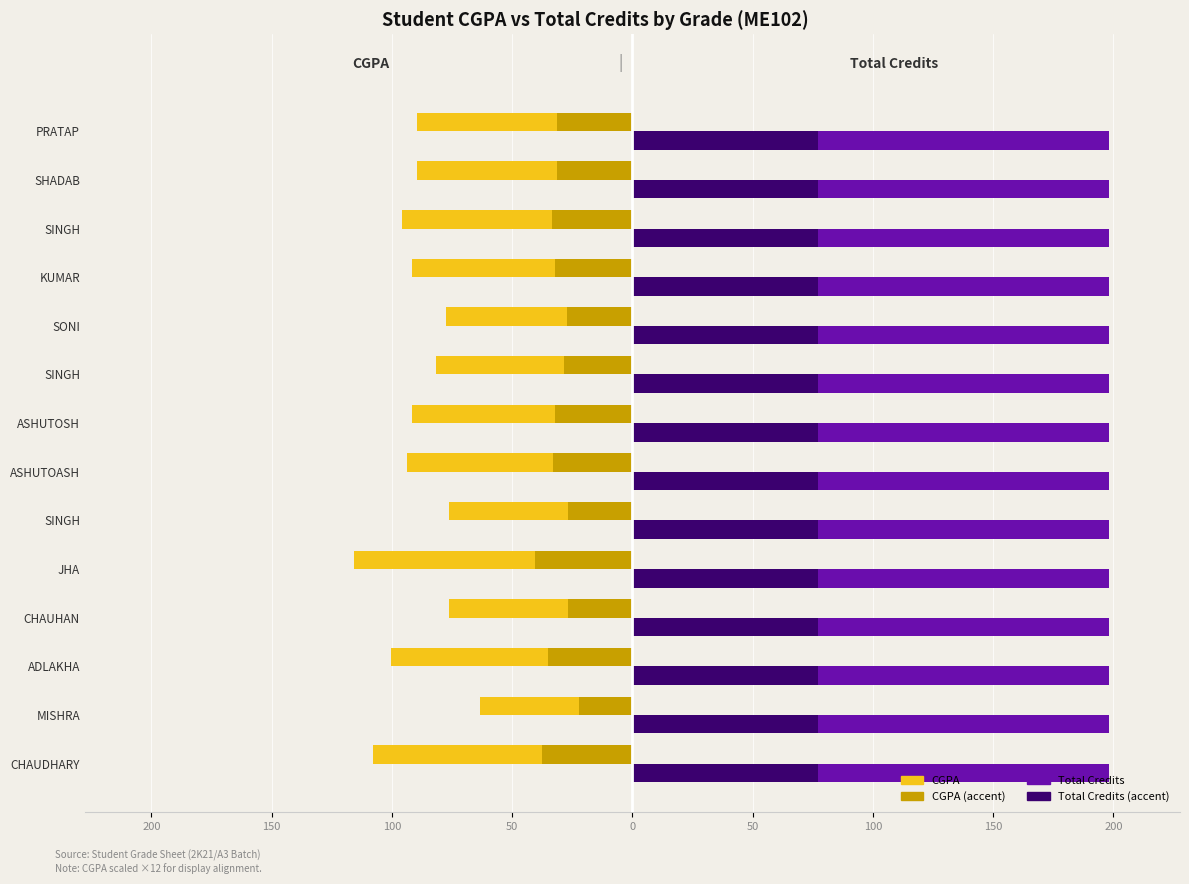

How many groups of bars are there?

14